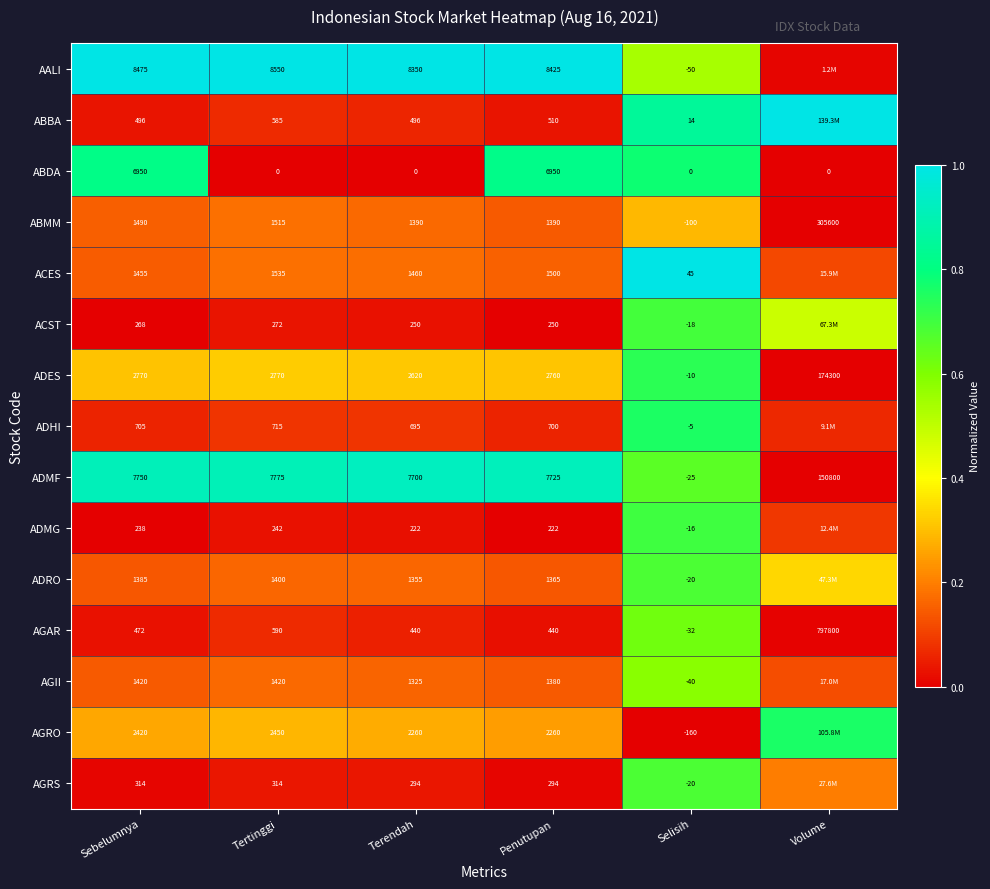

Between Sebelumnya and Penutupan, which series saw the biggest shift?

AGRO